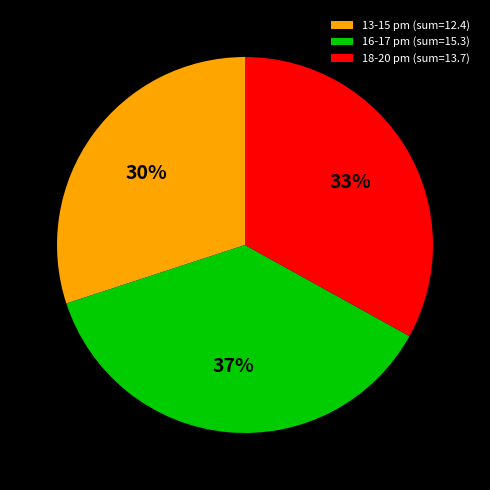

Which slice is the largest?

16-17 pm (sum=15.3)